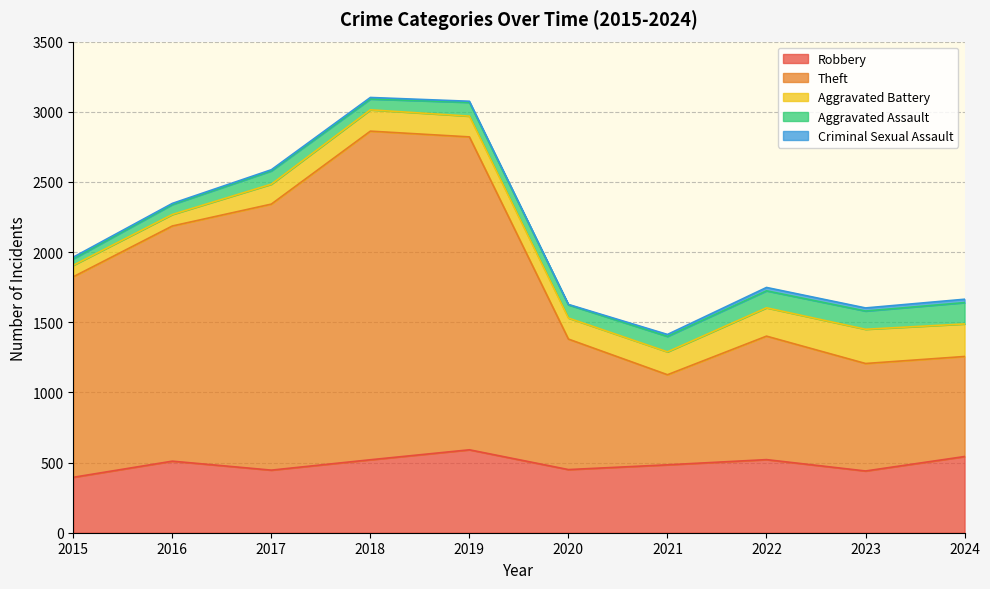

What is the value of the Robbery point at the 3rd from the left?

446